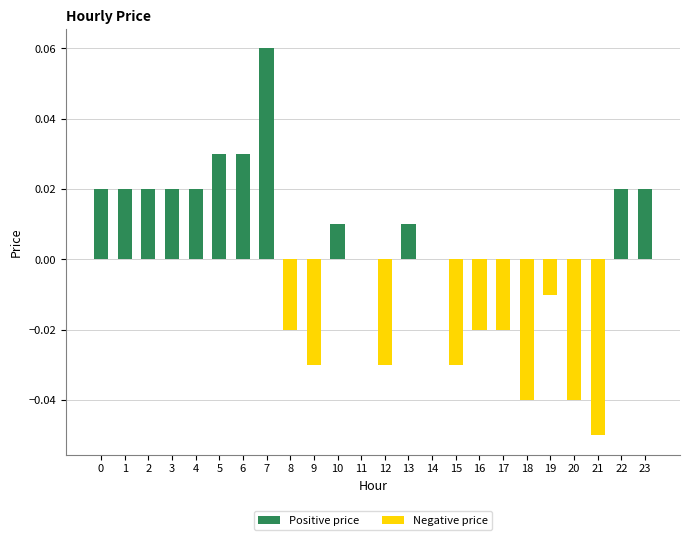

Count the Positive price values in the range 0 to 1.

24